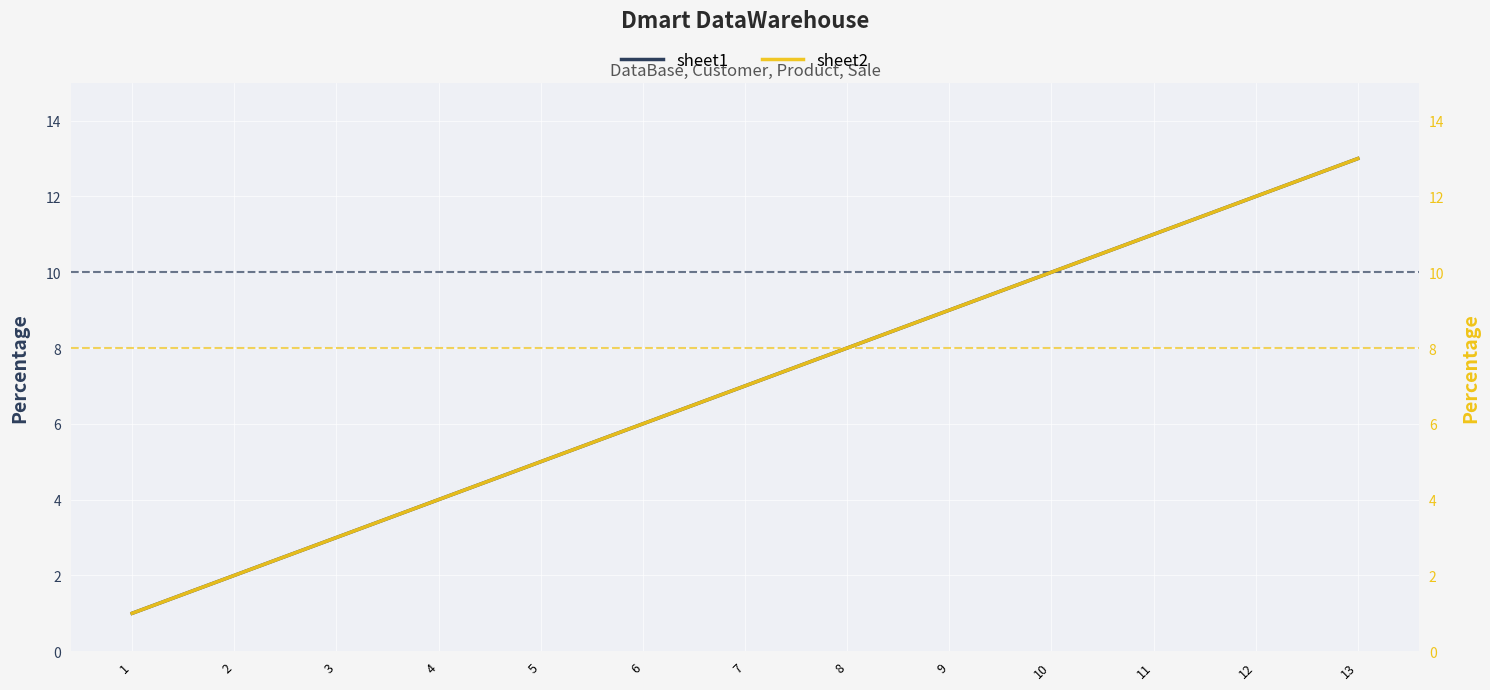

Is it true that sheet1 equals 13 at 13?

True